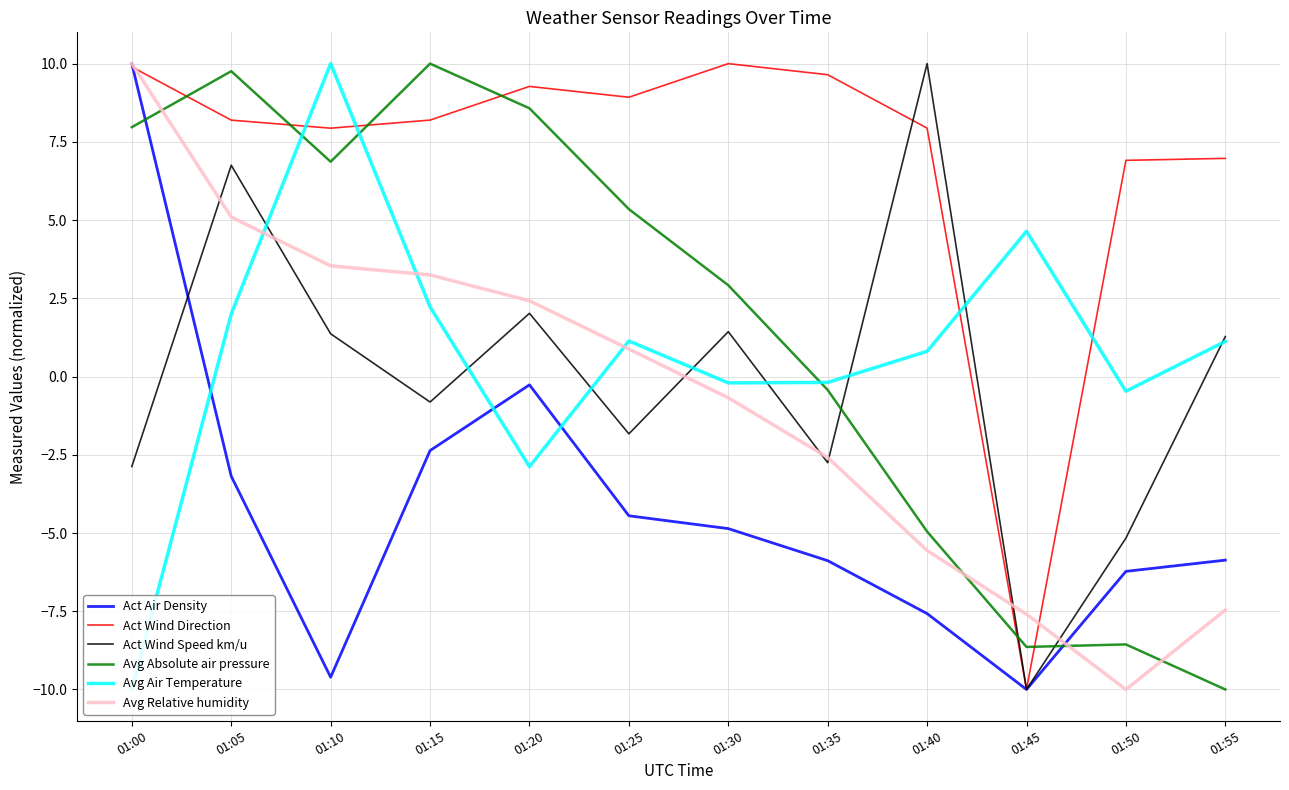

How many interior local peaks does the Act Wind Speed km/u series have?

4